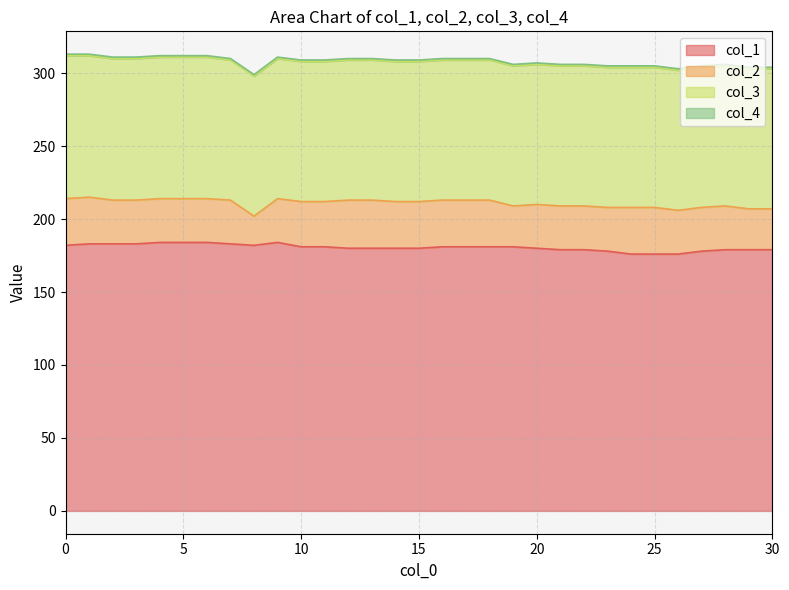

How many data points in col_1 are less than 181?

15